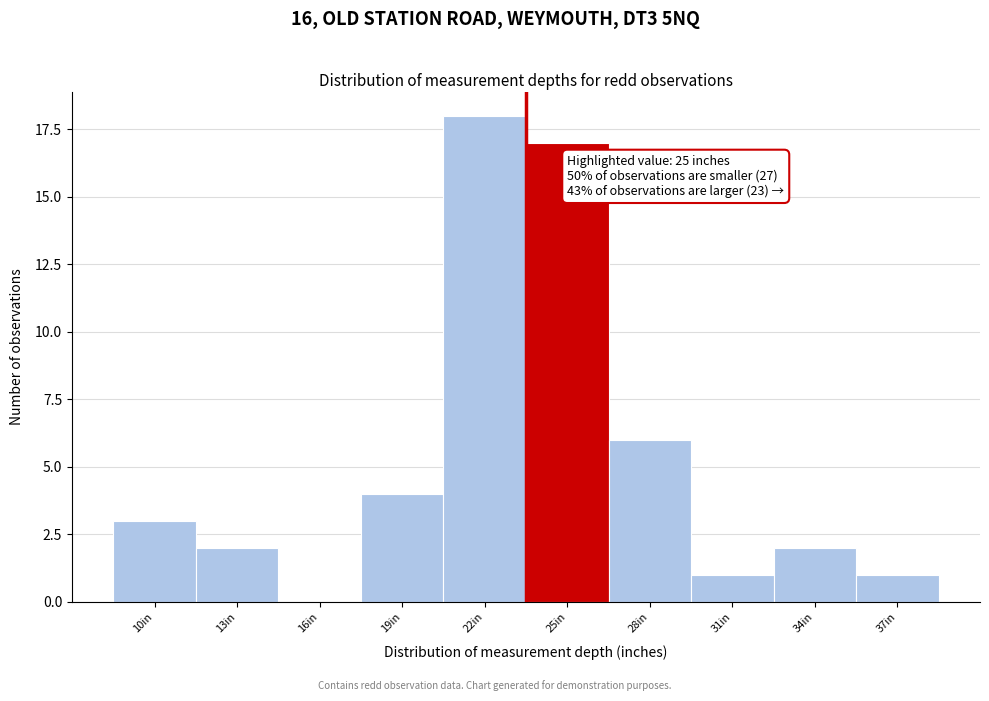

Reading left to right, list all the values displayed in this chart.

10in=3	13in=2	16in=0	19in=4	22in=18	25in=17	28in=6	31in=1	34in=2	37in=1